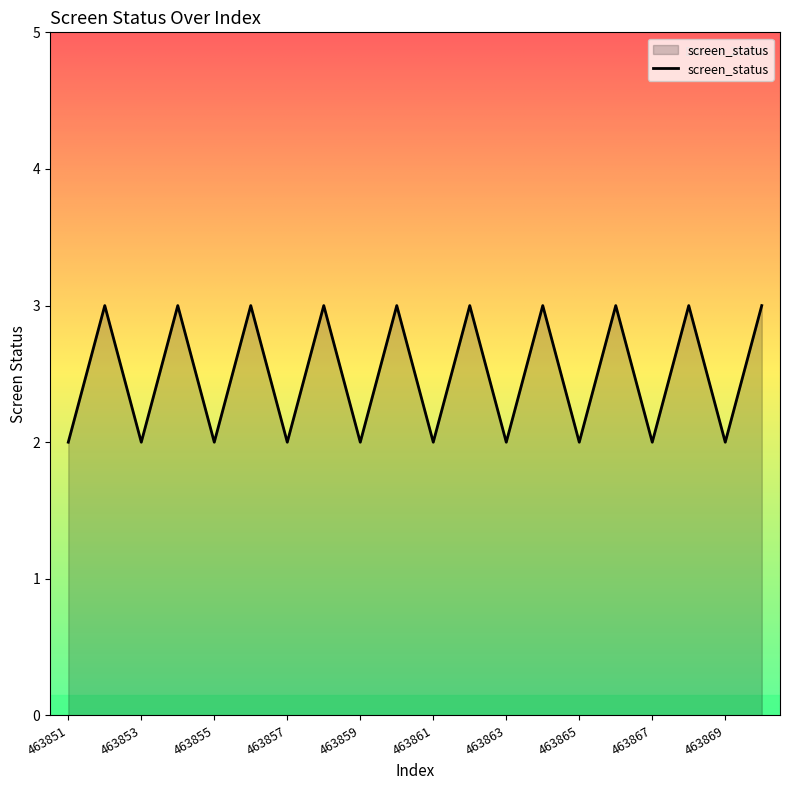

Does the chart display data point markers on the line(s)?

No